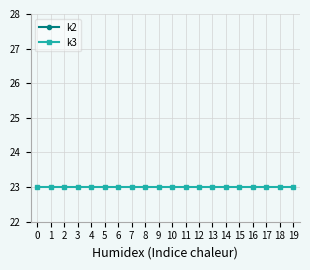

Is the value of k3 at 11 greater than the value of k2 at 18?

No